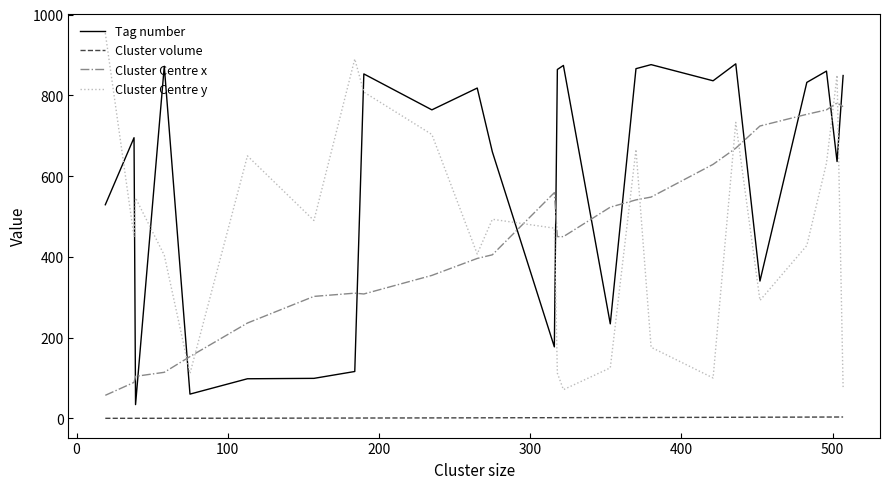

What is the lowest value of the Cluster Centre y series?

71.0